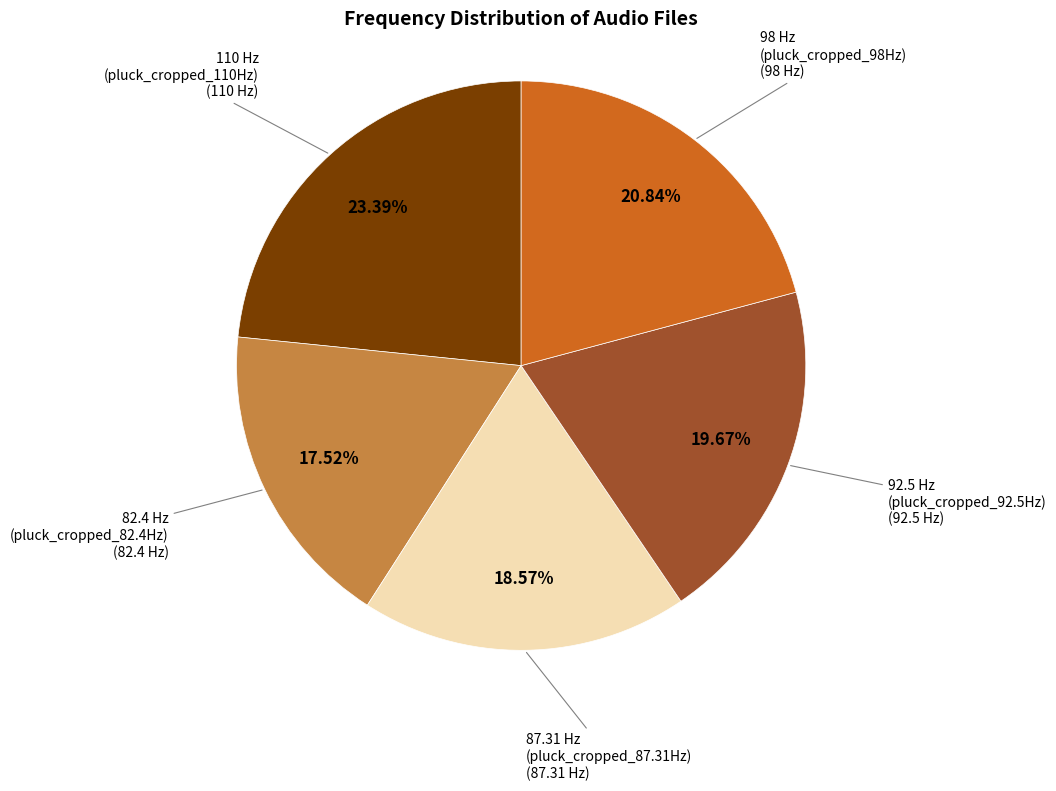

Is there a majority slice in this chart?

No